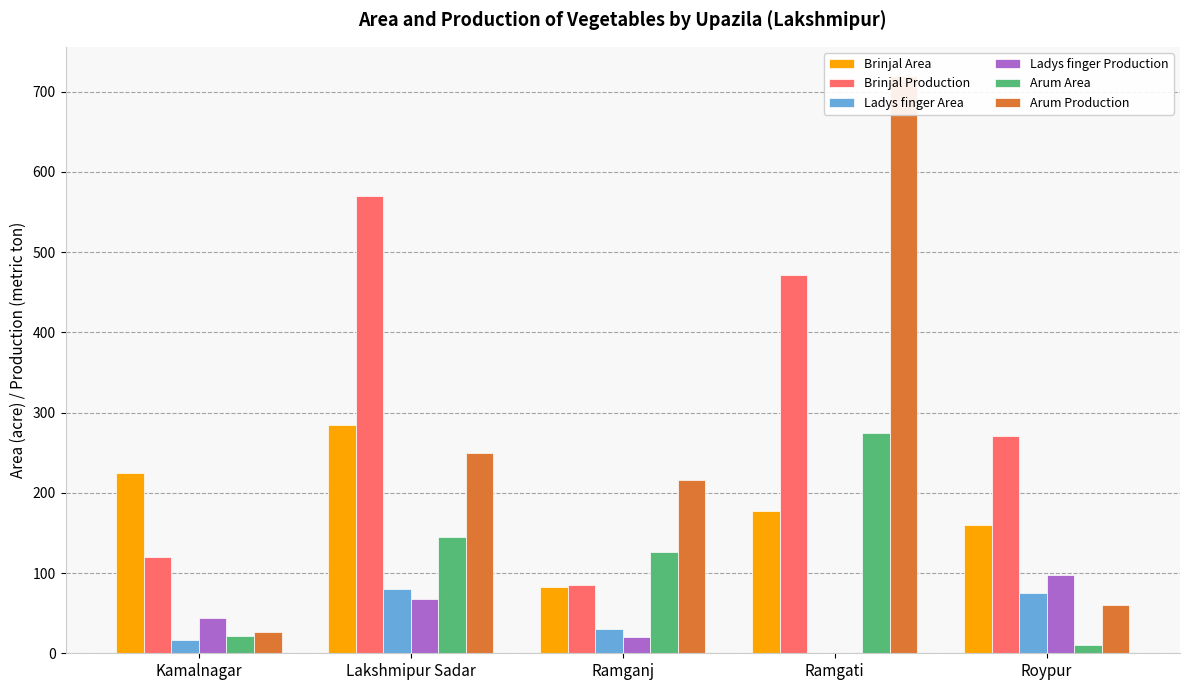

What is the approximate value of Brinjal Area at Lakshmipur Sadar, to the nearest 10?

280